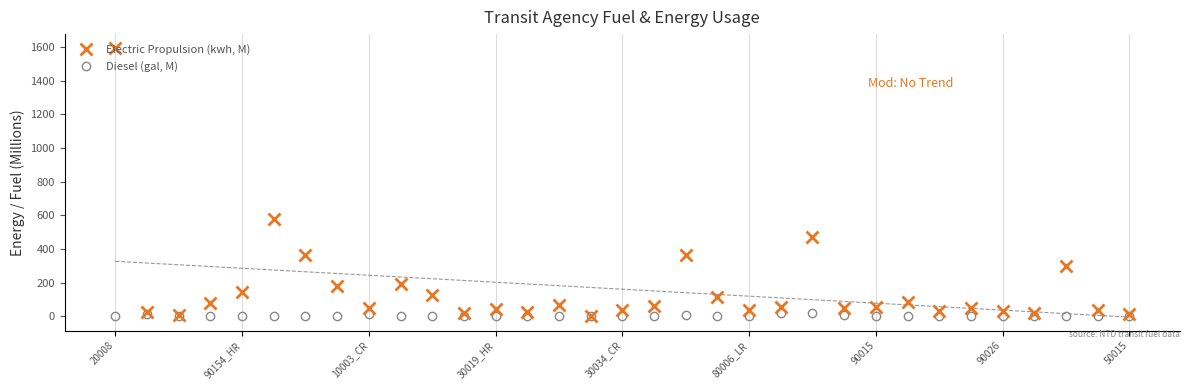

True or false: Diesel (gal, M) and Electric Propulsion (kwh, M) intersect in this chart.

False